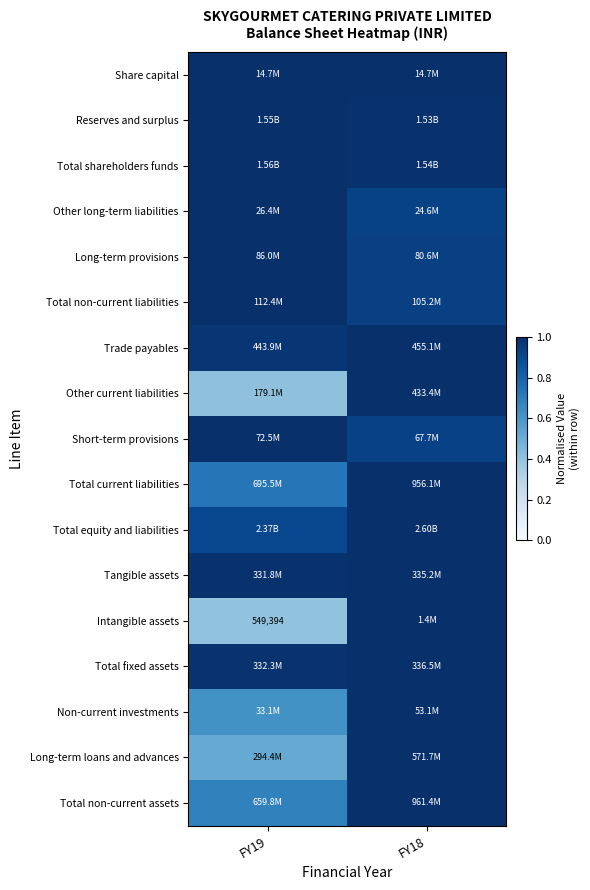

Is the value of Long-term loans and advances at FY19 greater than the value of Non-current investments at FY18?

No